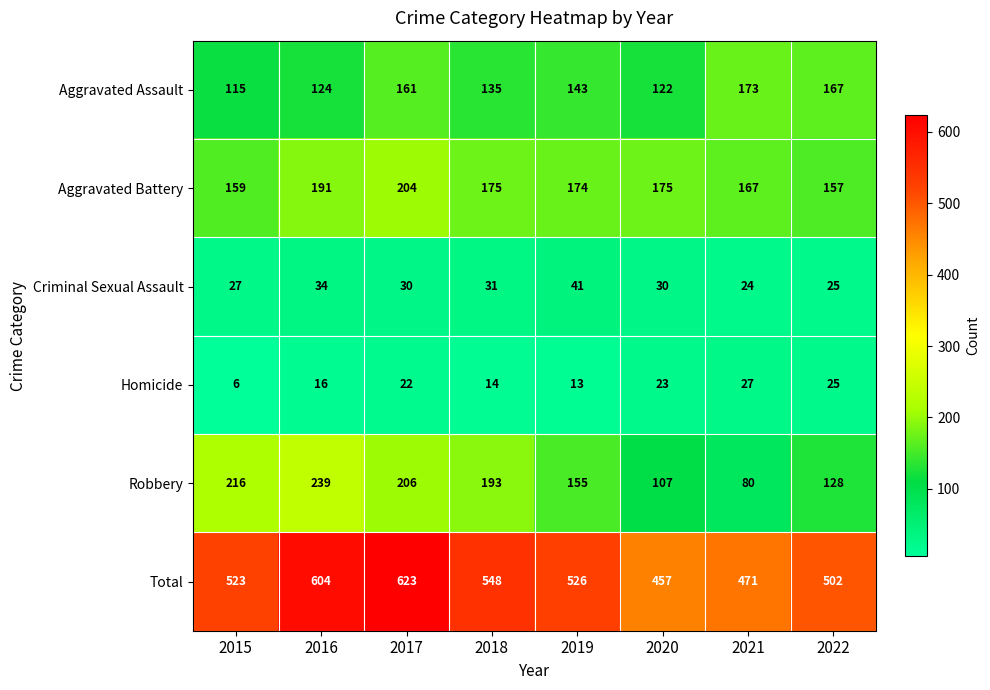

Rank the series by their maximum value, from lowest to highest.

Homicide, Criminal Sexual Assault, Aggravated Assault, Aggravated Battery, Robbery, Total